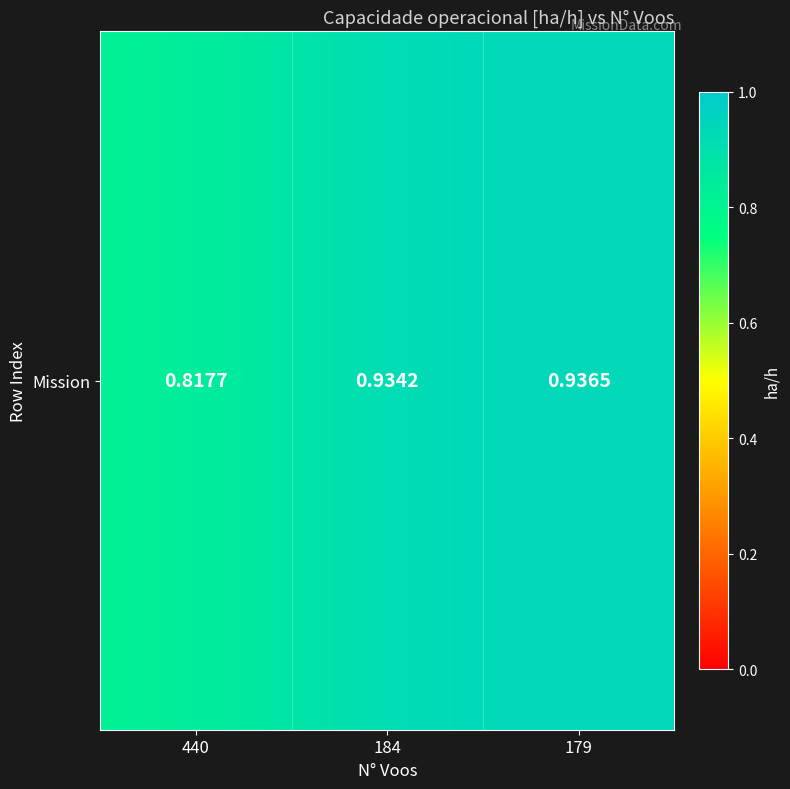

What value does the data have at 440?

0.8